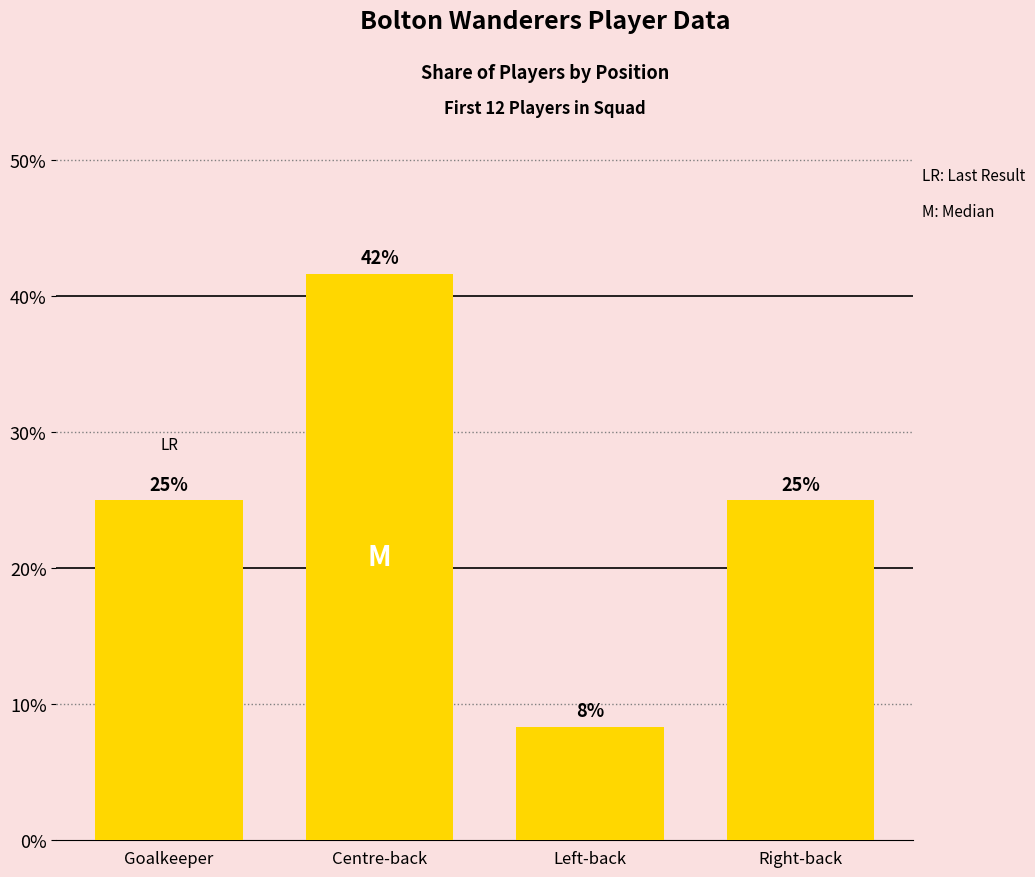

How many values are between 0 and 1?

4